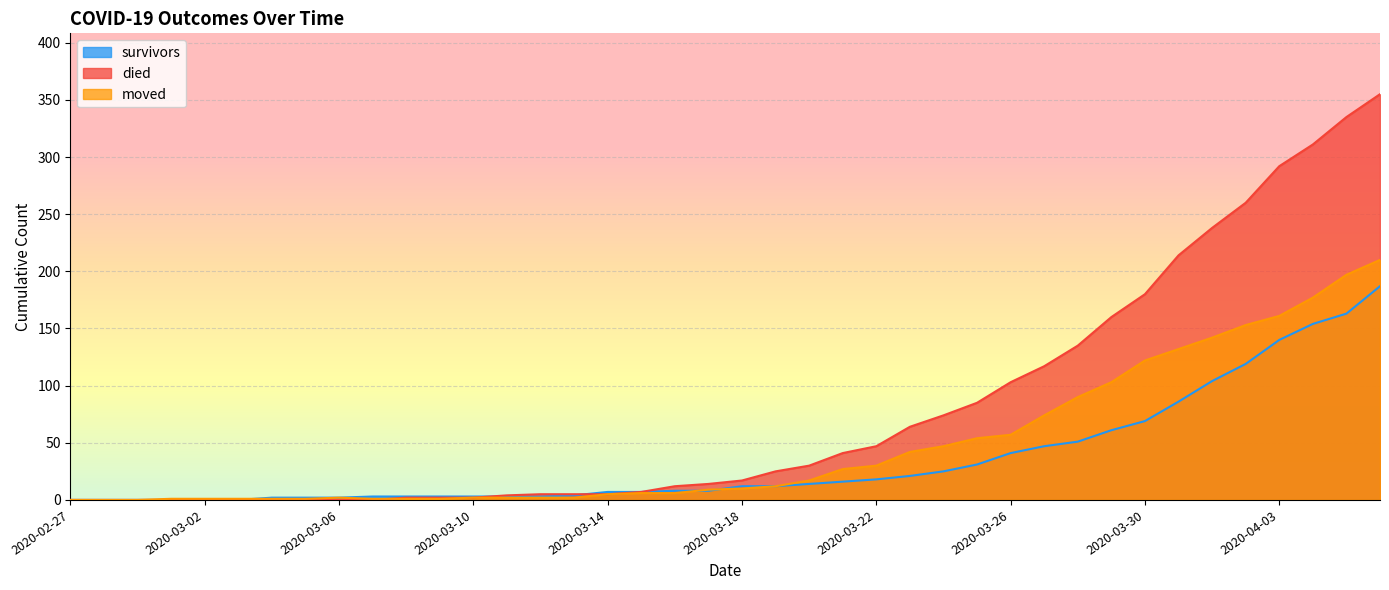

At which label is moved closest to 105?

2020-03-29